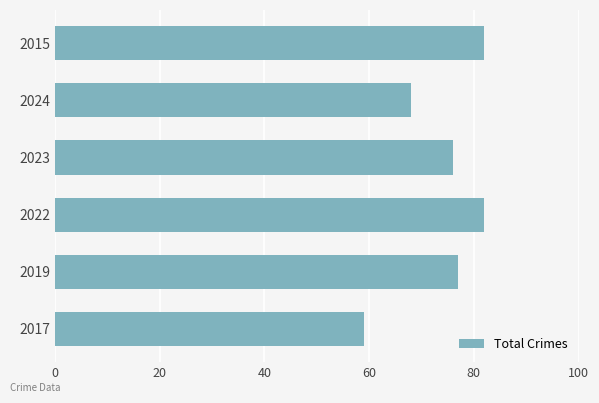

What is the difference between the maximum and minimum values?

23